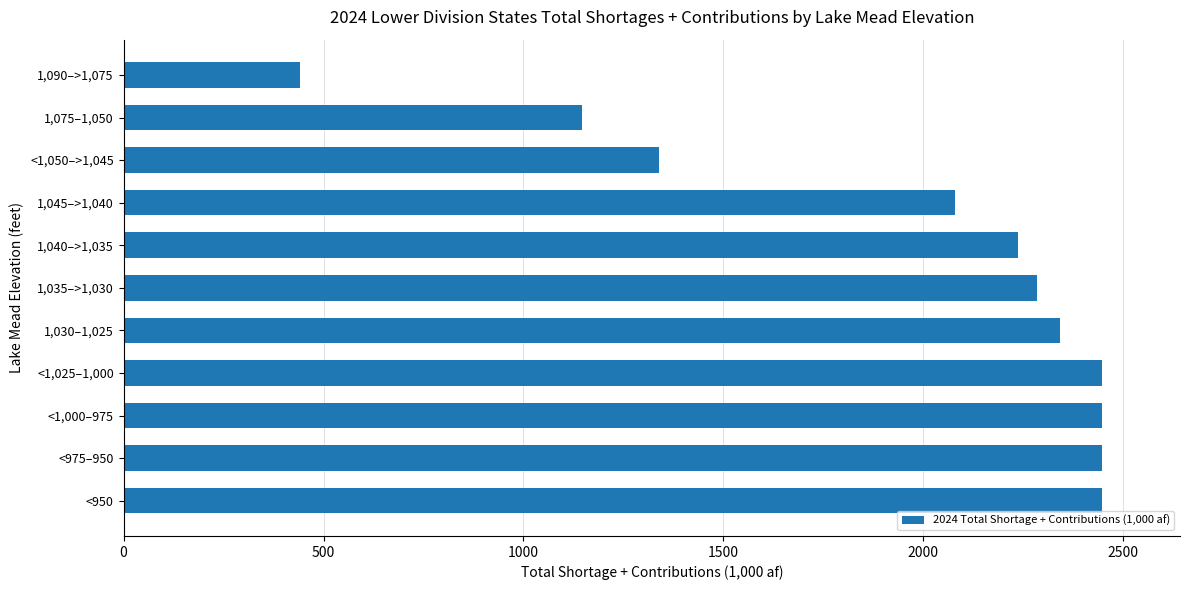

Is it true that the value at 1,030–1,025 is 2342?

True